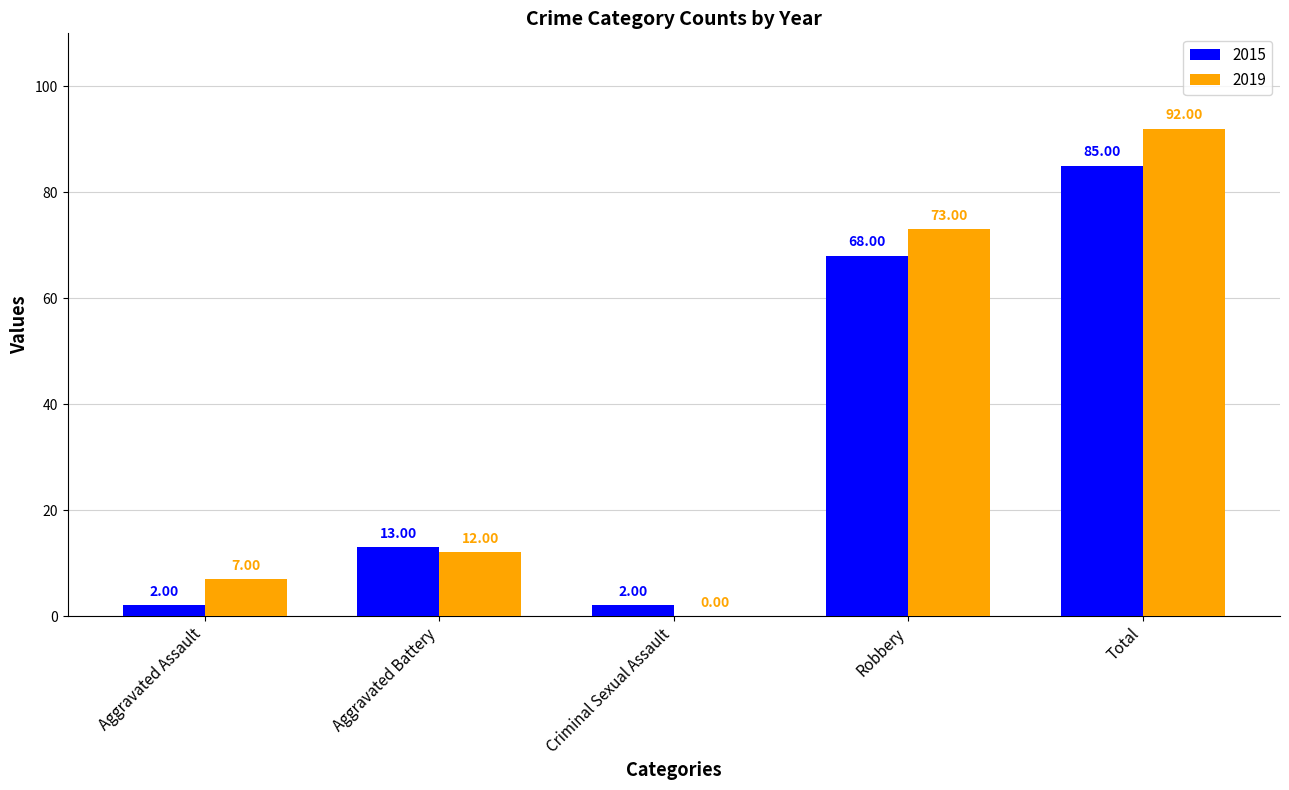

Where is 2015 nearest to the value 43?

Robbery